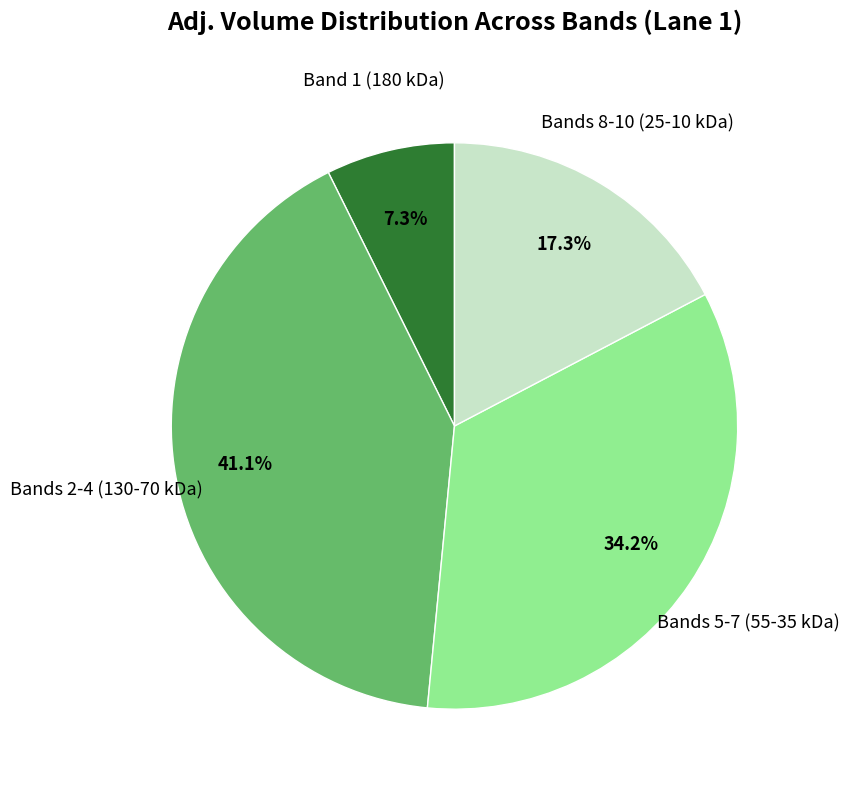

Is there a majority slice in this chart?

No